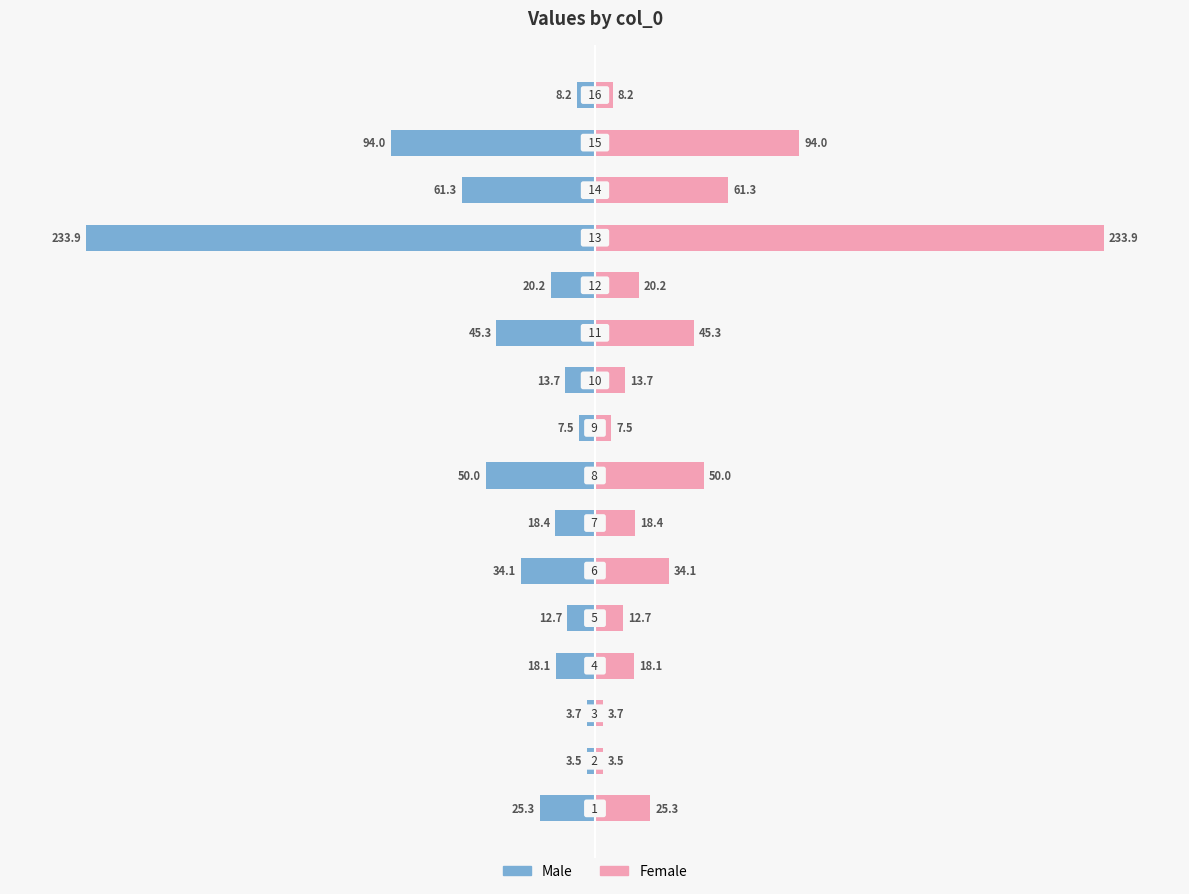

What are all the series names shown in the legend?

Male, Female